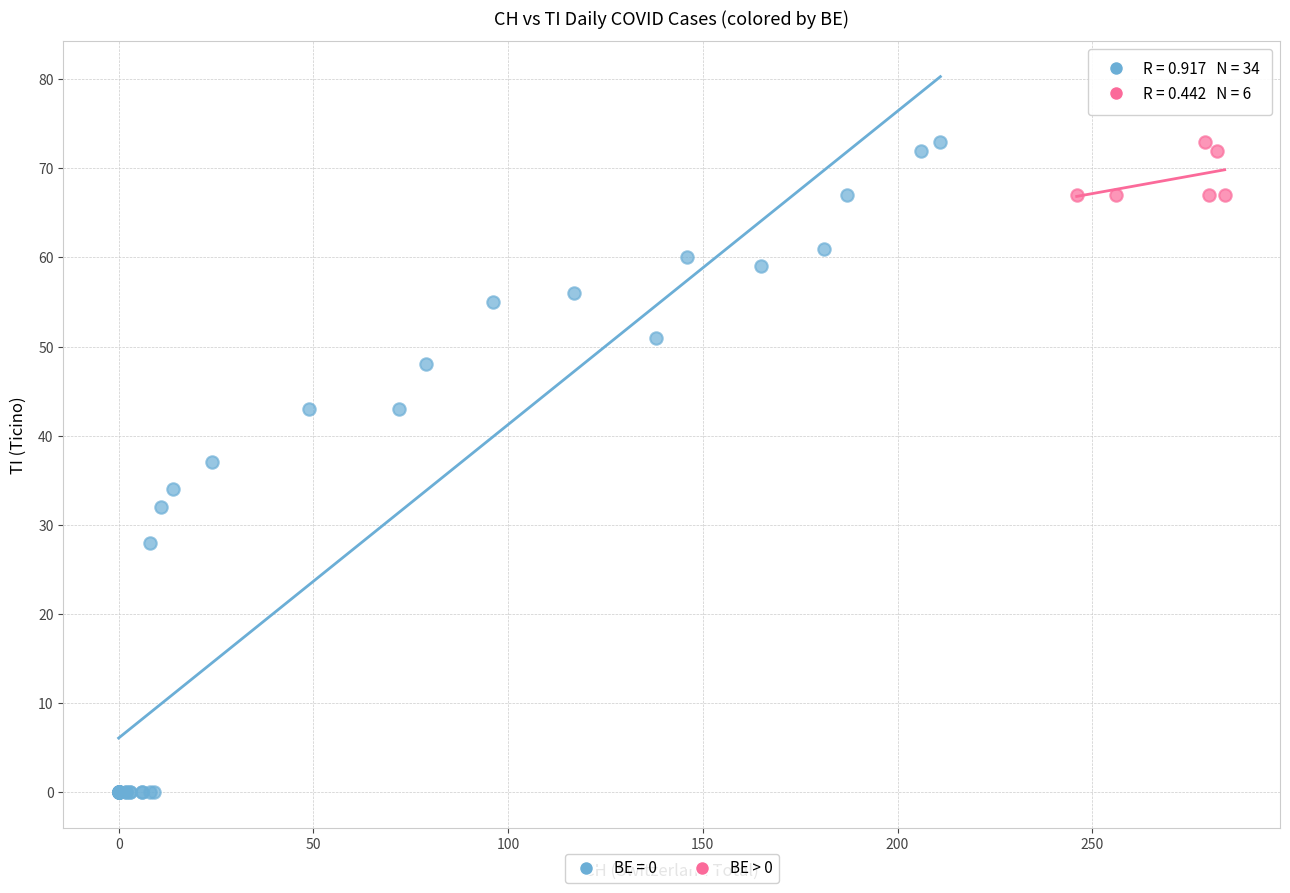

Which series contains the lowest Y value?

BE = 0